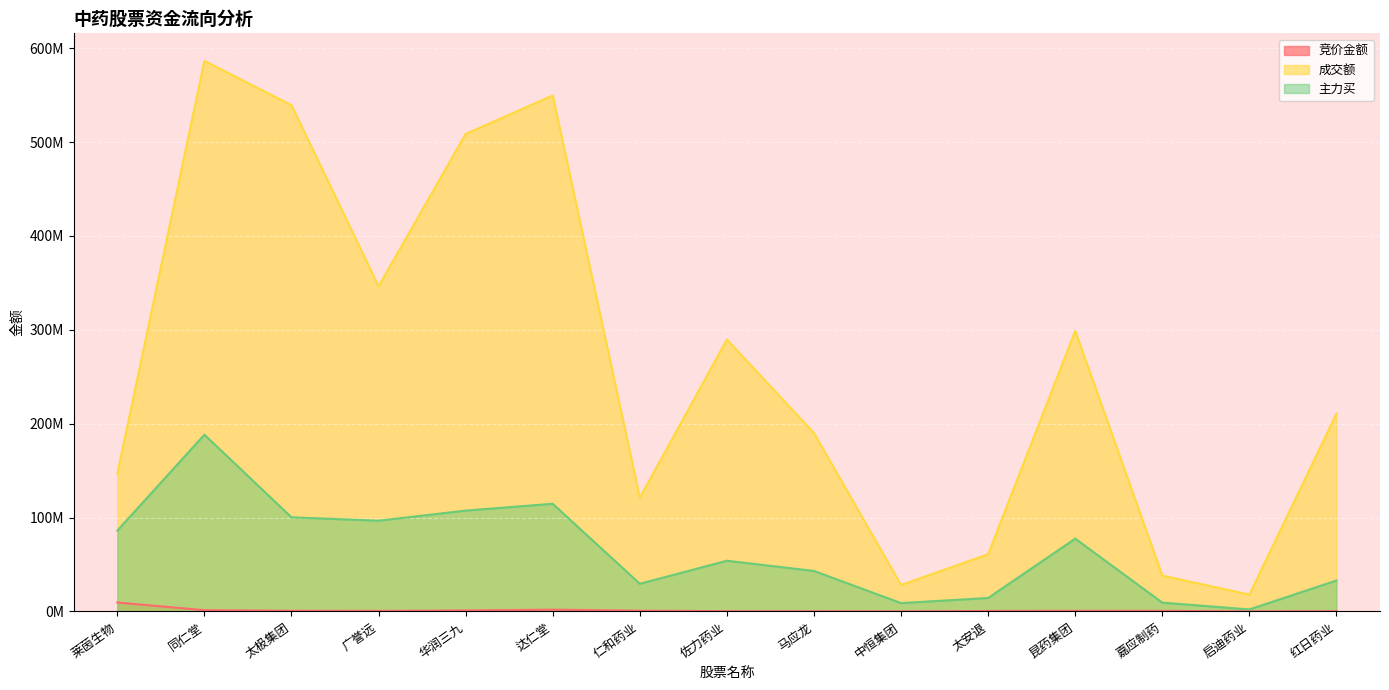

Is the value of 主力买 at 中恒集团 greater than the value of 竞价金额 at 仁和药业?

Yes